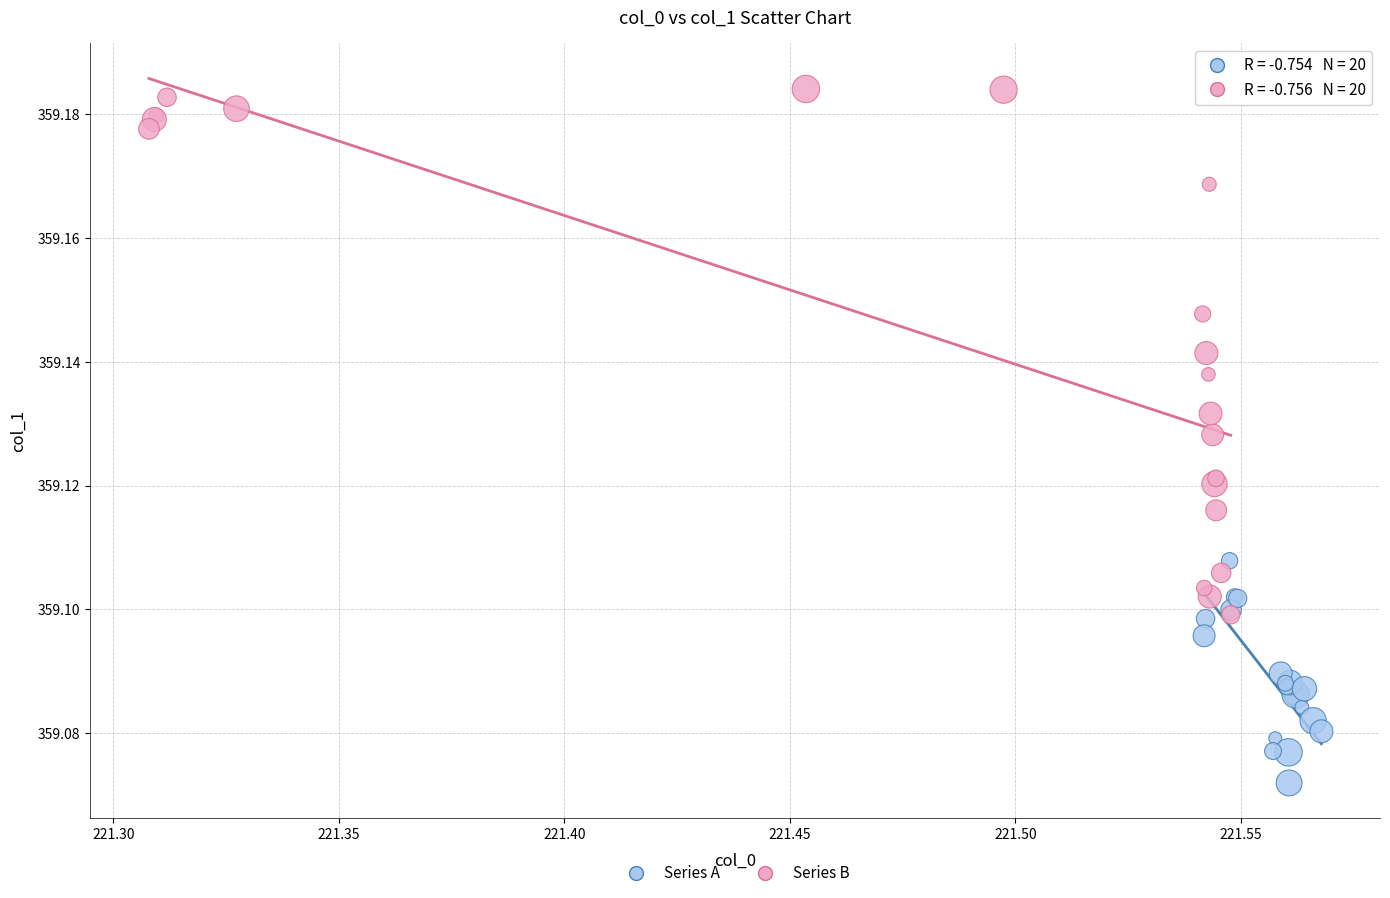

Which series reaches the minimum Y coordinate?

Series A